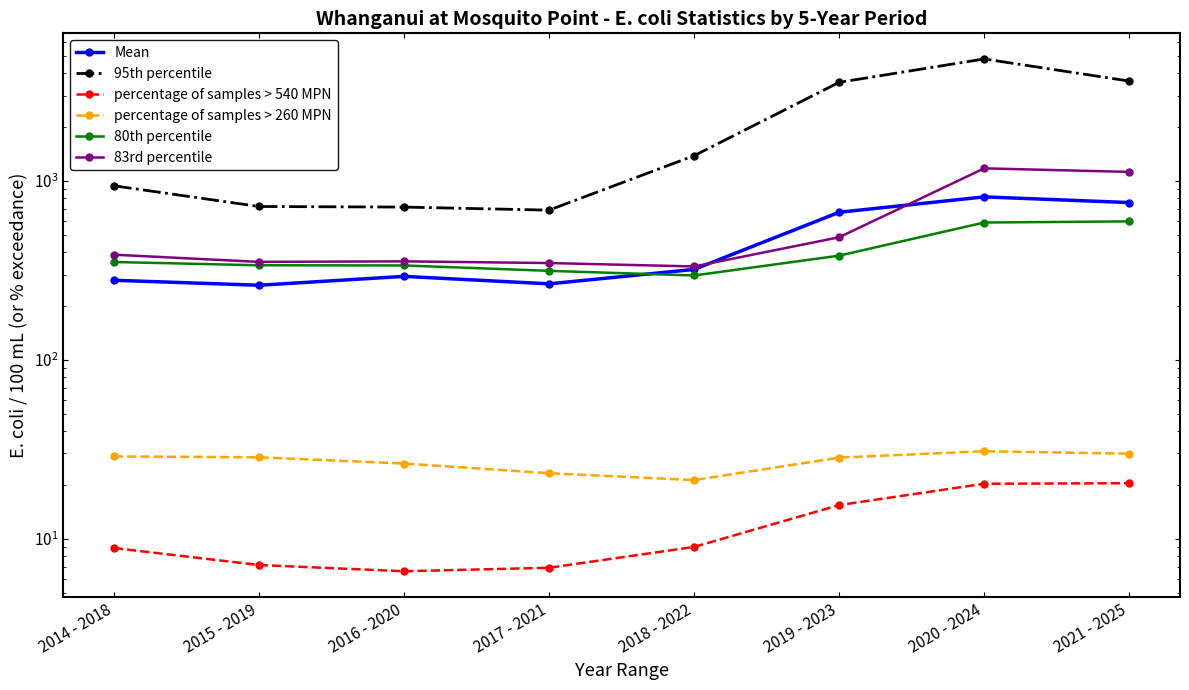

Which series has the largest range (max minus min)?

95th percentile